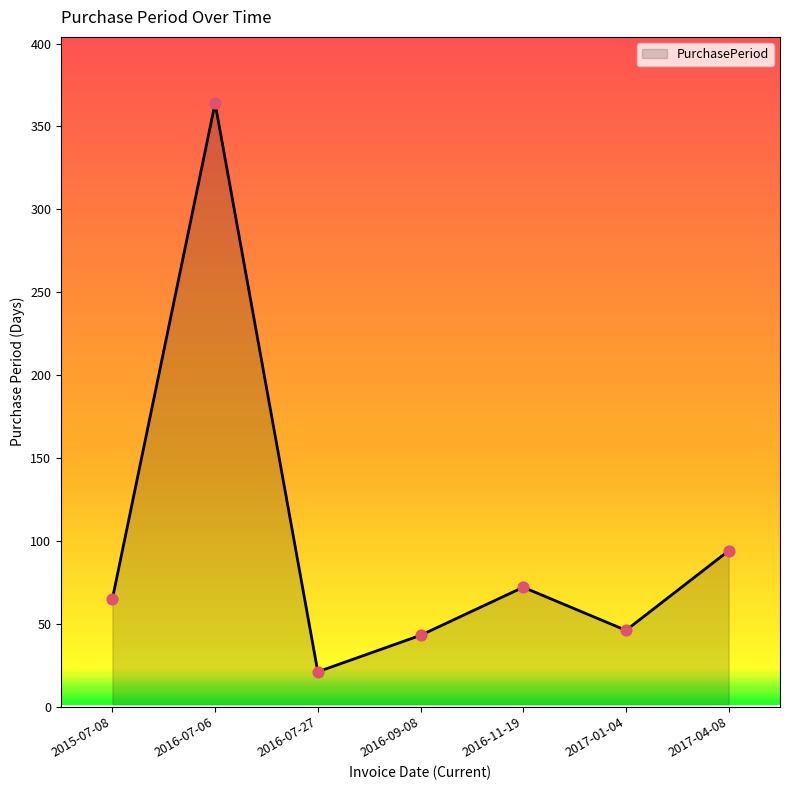

Approximately how many times larger is the value at 2016-11-19 compared to 2016-09-08?

1.7